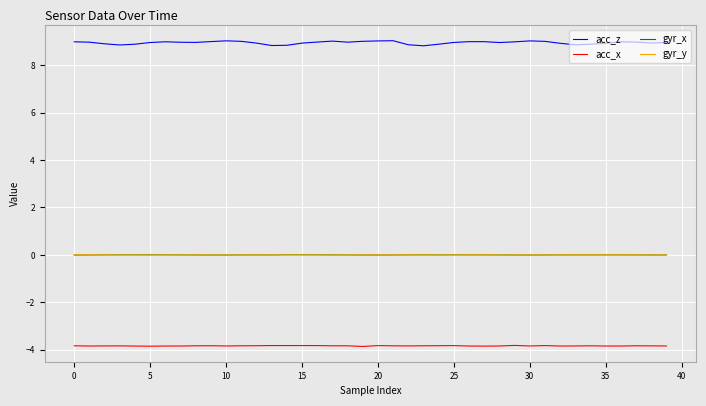

What is the minimum value shown in the chart?

-3.9